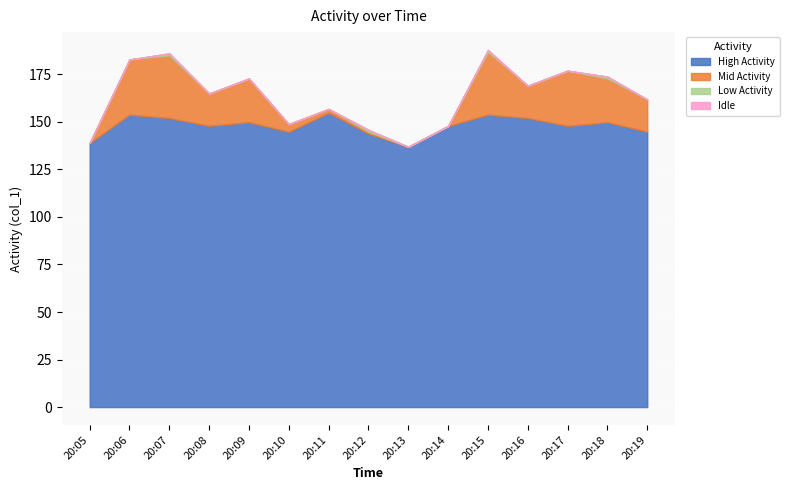

Is the value of Low Activity at 20:18 greater than the value of Idle at 20:15?

Yes